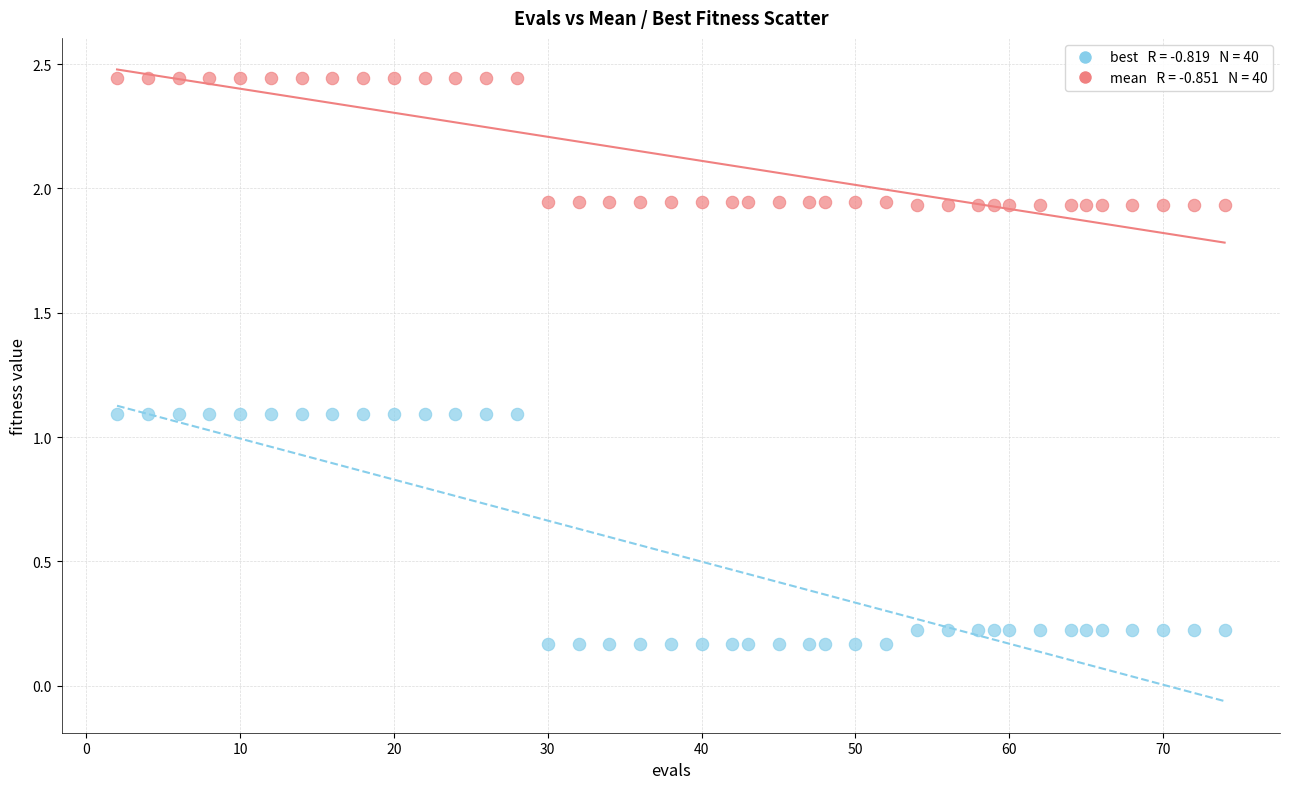

Across all data points, what is the range of X values (max minus min)?

72.0